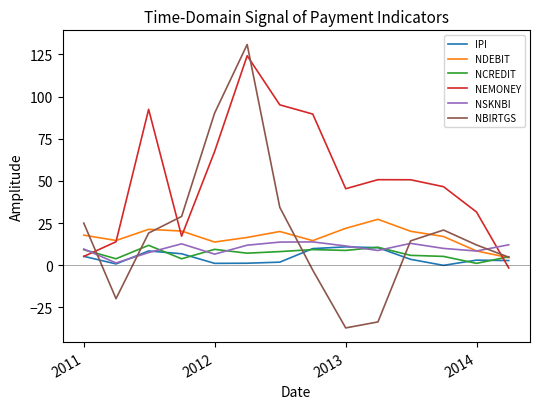

True or false: NEMONEY and NCREDIT cross at least once.

True